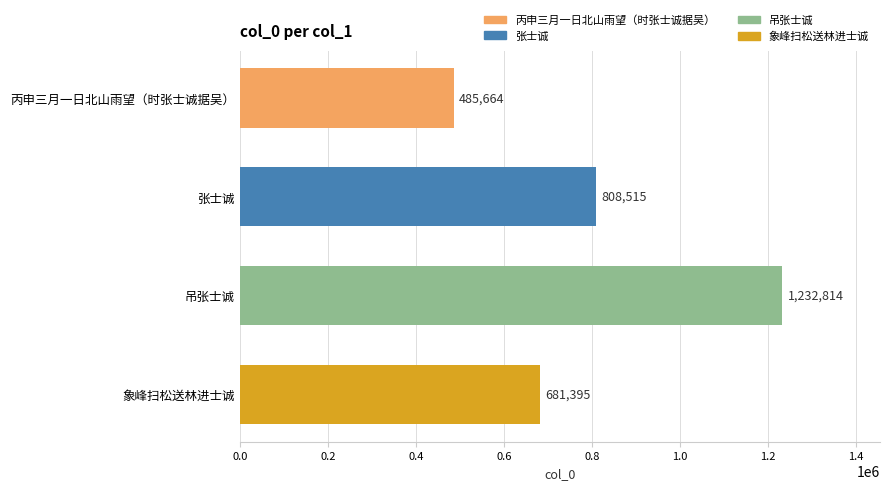

How many bars are there in total?

4